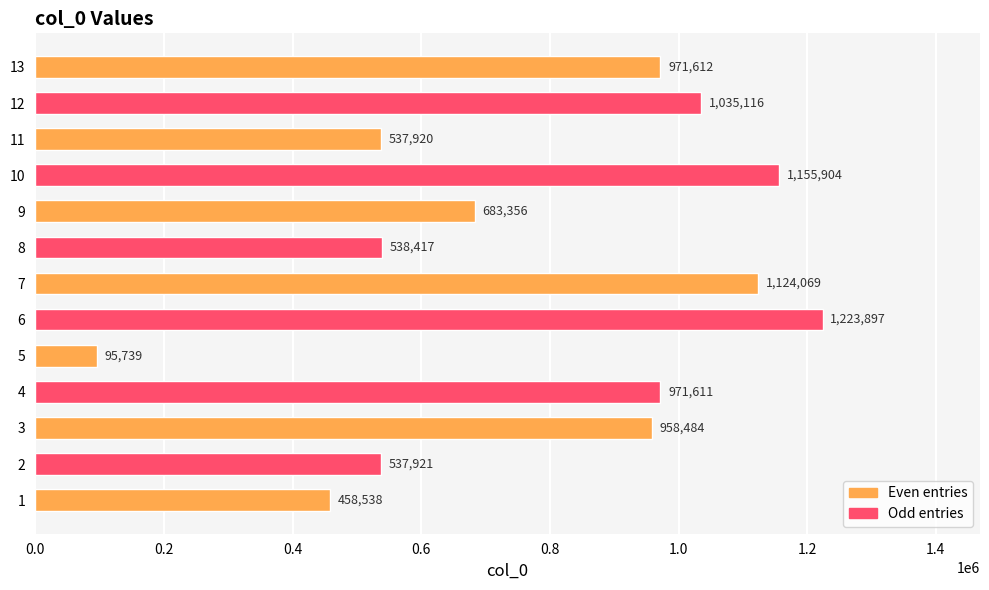

The chart shows a value of 538417 at 8. True or false?

True